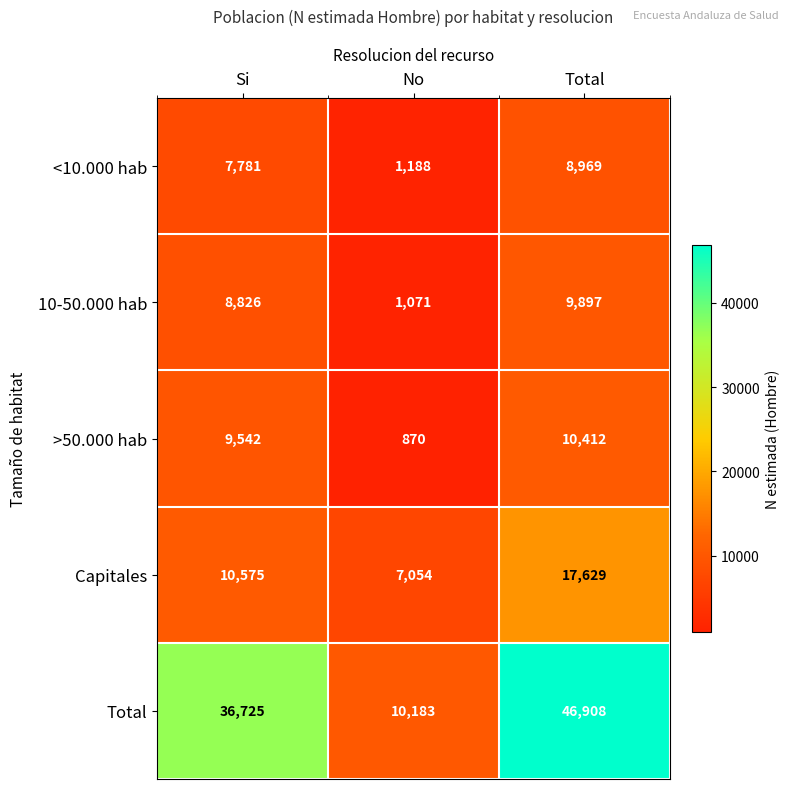

Which series has the largest total across all categories?

Total